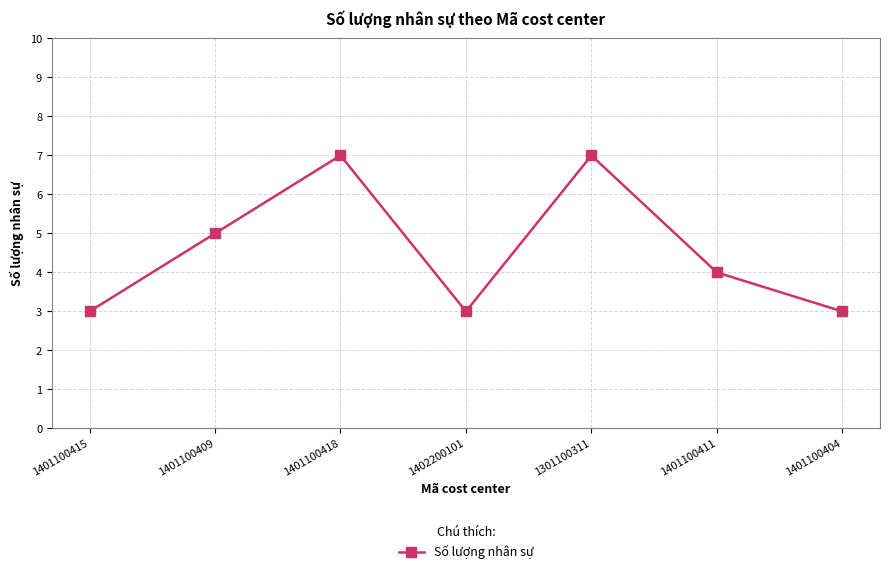

True or false: the data shows 3 at 1401100404.

True